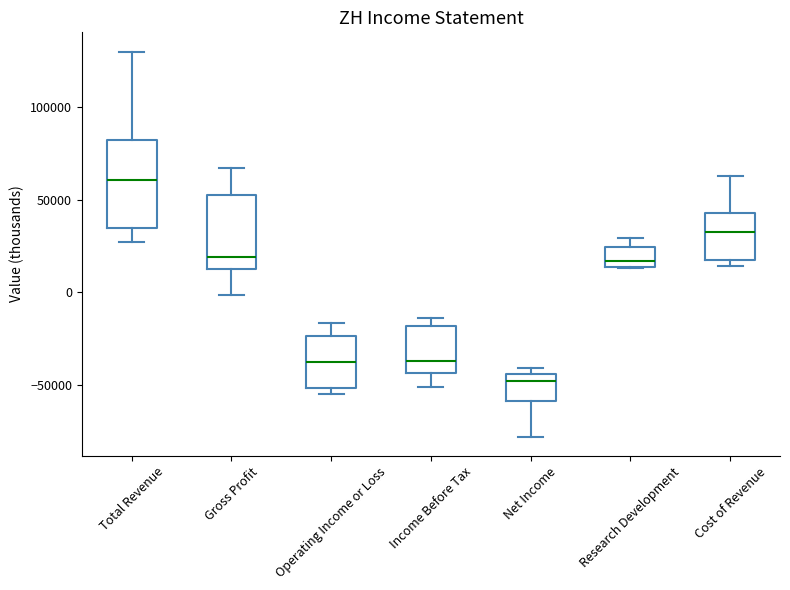

Which box's median line is the lowest?

Net Income